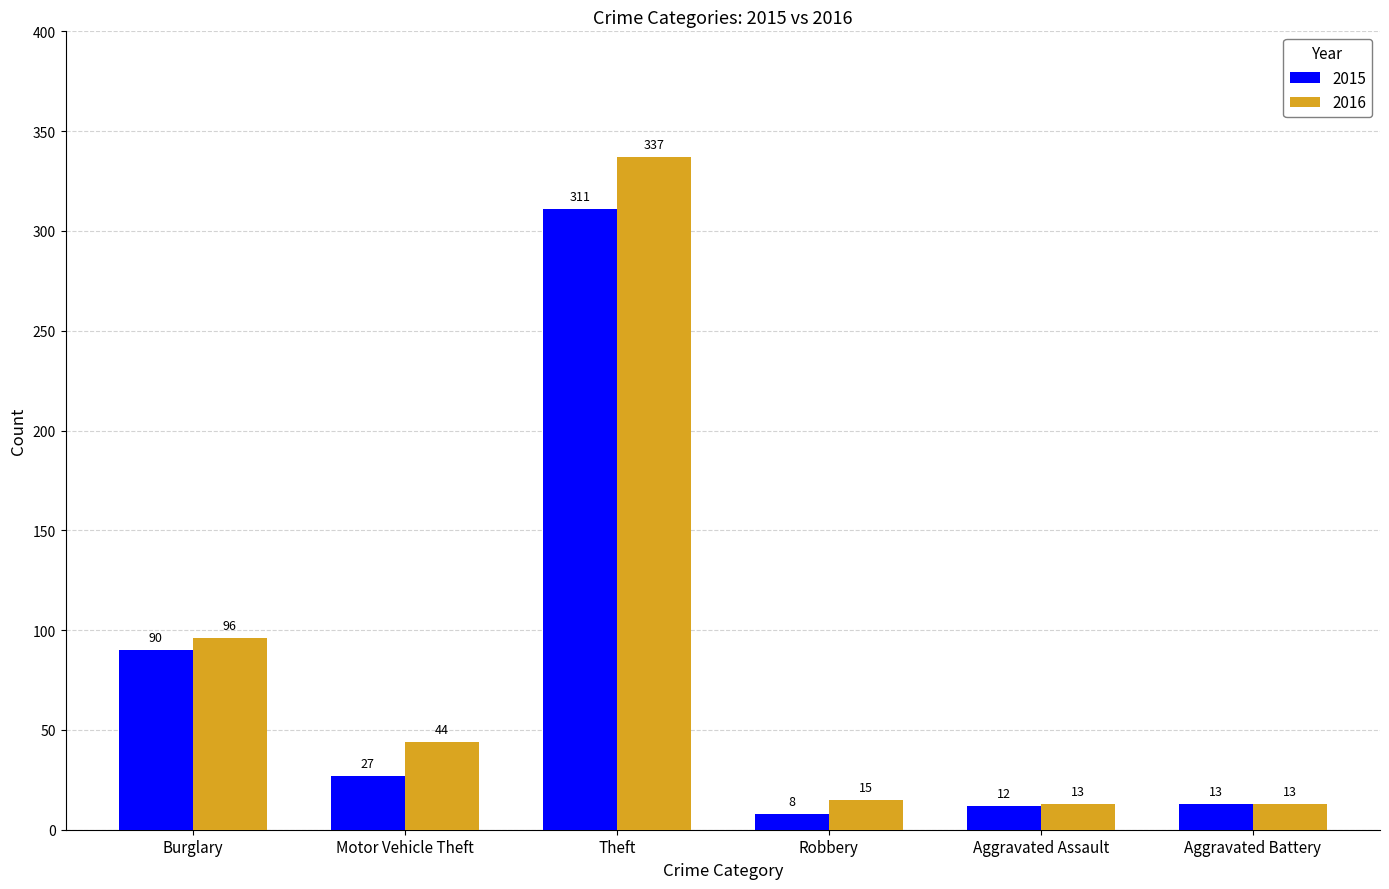

What is the sum of the 2016 values at Aggravated Battery and Motor Vehicle Theft?

57